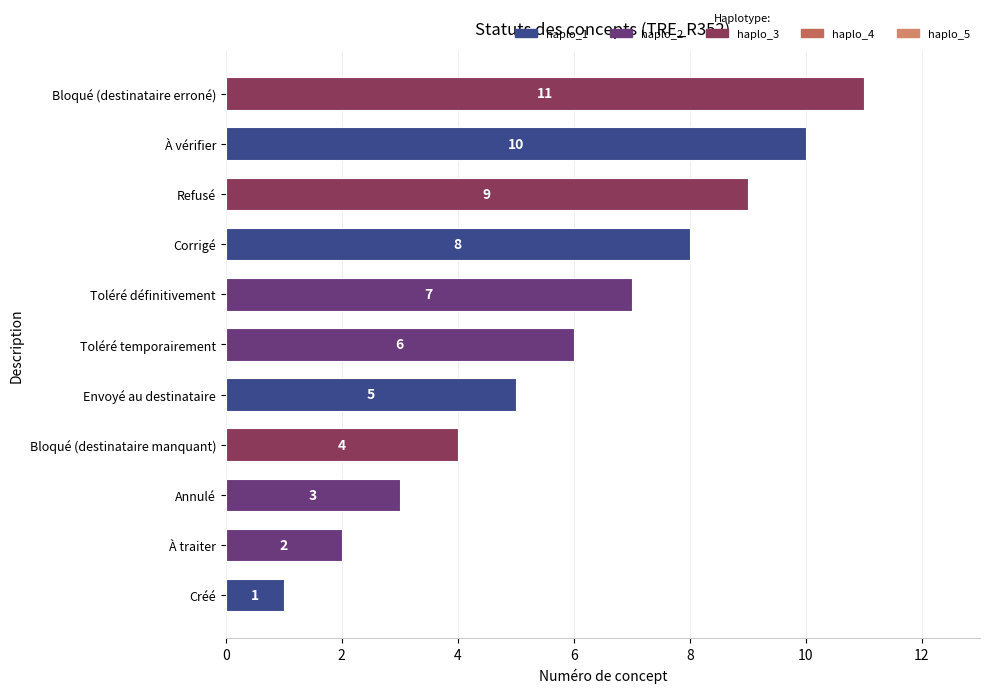

Read the value at Toléré définitivement, to the nearest 10.

10